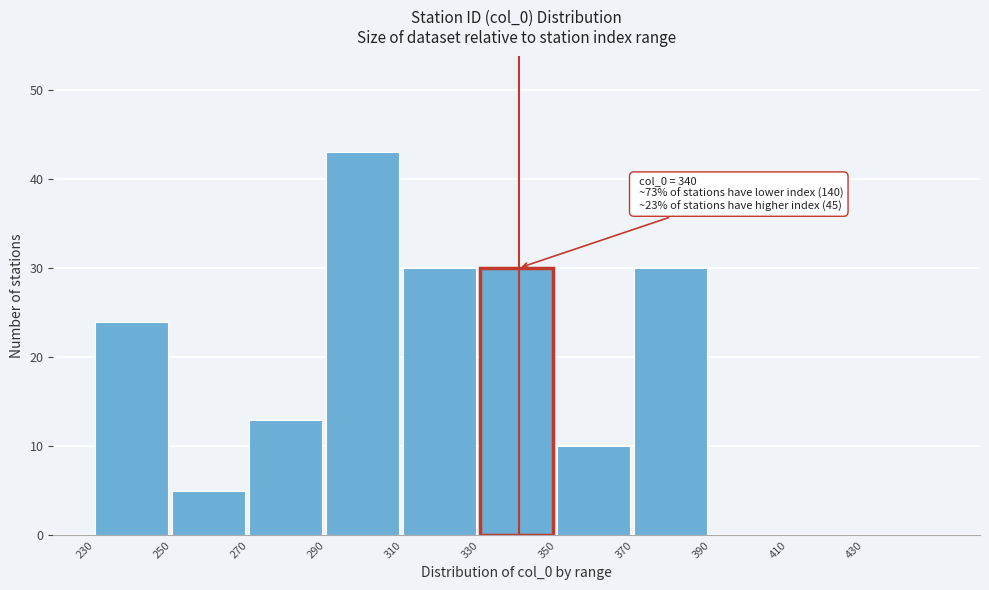

Over which range of the x-axis is the bar tallest?

290 to 310